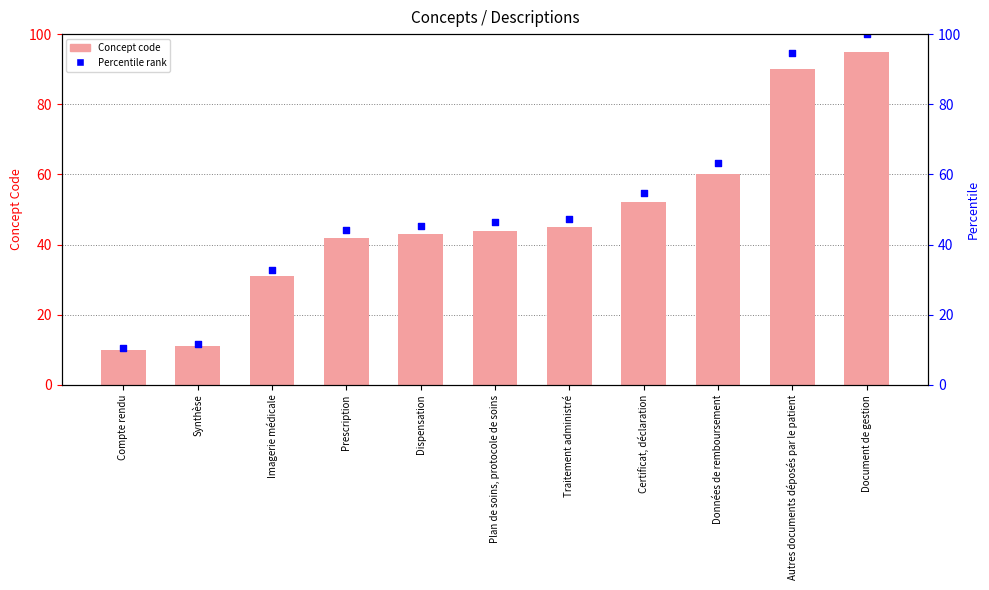

Which series contains the highest Y value?

Percentile rank